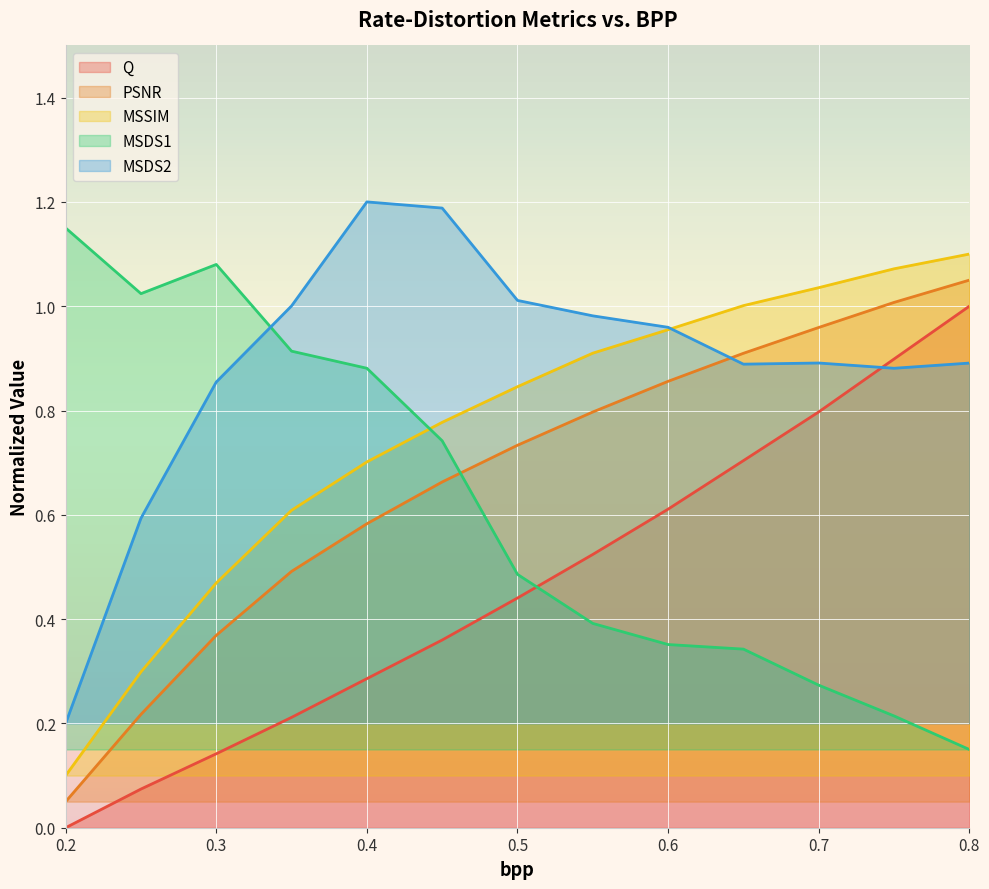

What is the label of the 5th point from the left?

0.4